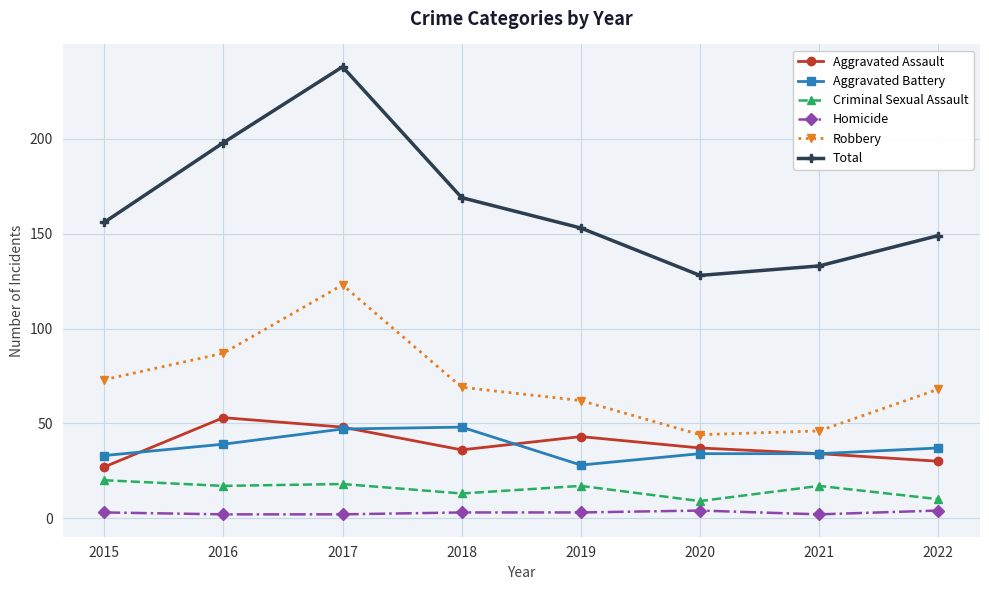

Is the value of Aggravated Assault at 2015 greater than the value of Robbery at 2022?

No